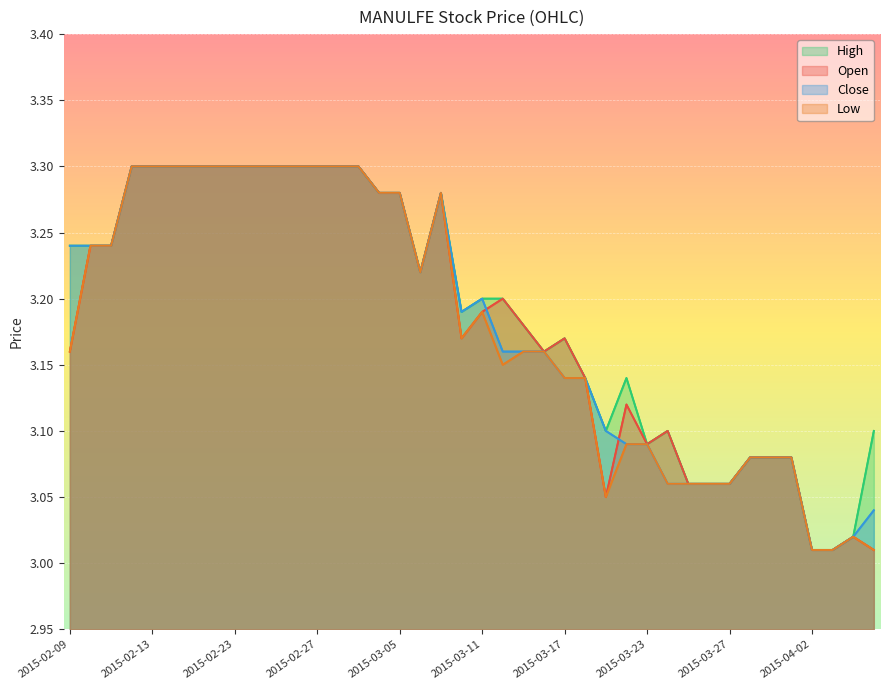

How many lines are shown in the chart?

4